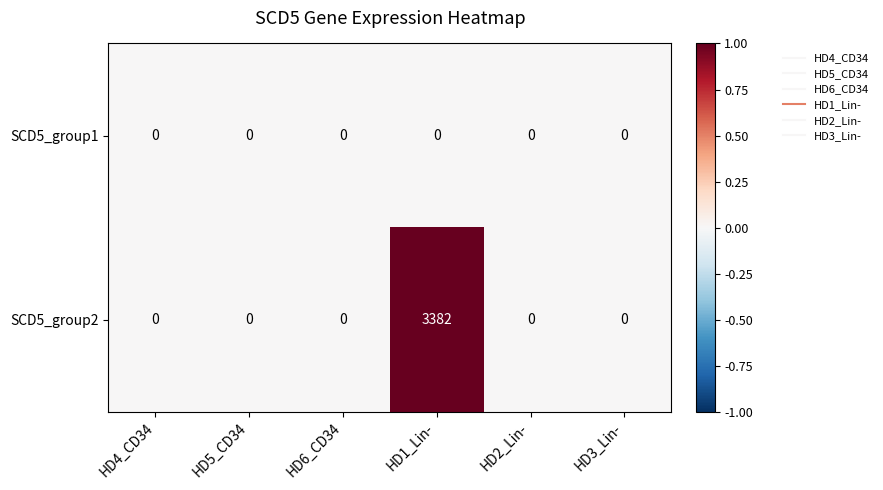

True or false: SCD5_group2 has a value of 1587 at HD4_CD34.

False